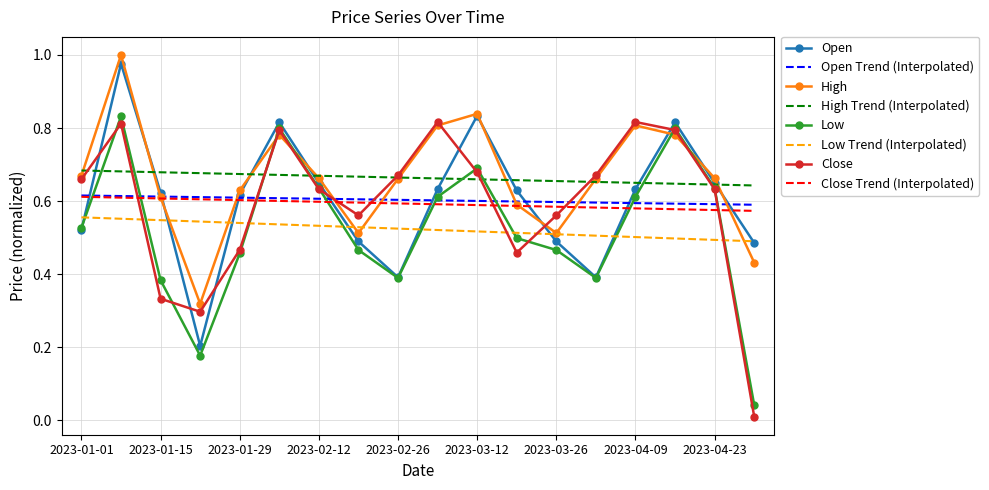

How many times do Open and Close Trend (Interpolated) cross each other?

8